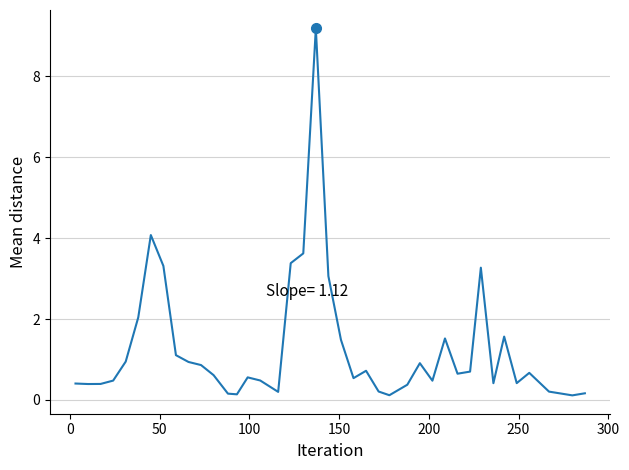

How many lines are shown in the chart?

1